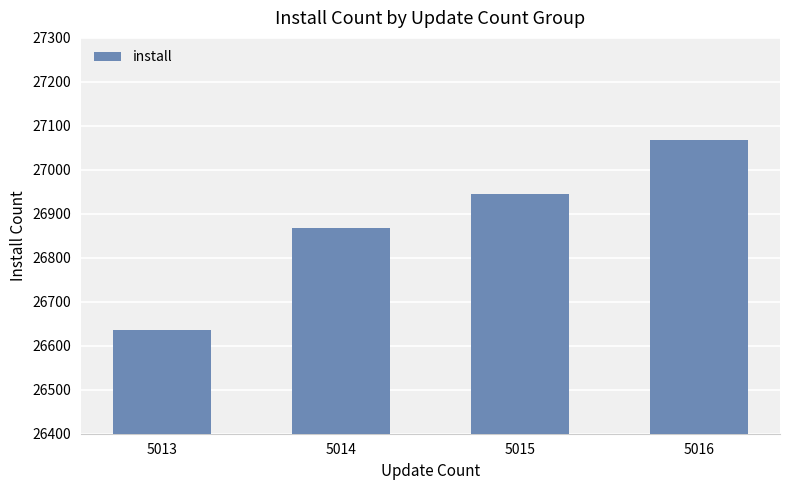

What is the smallest value displayed?

26636